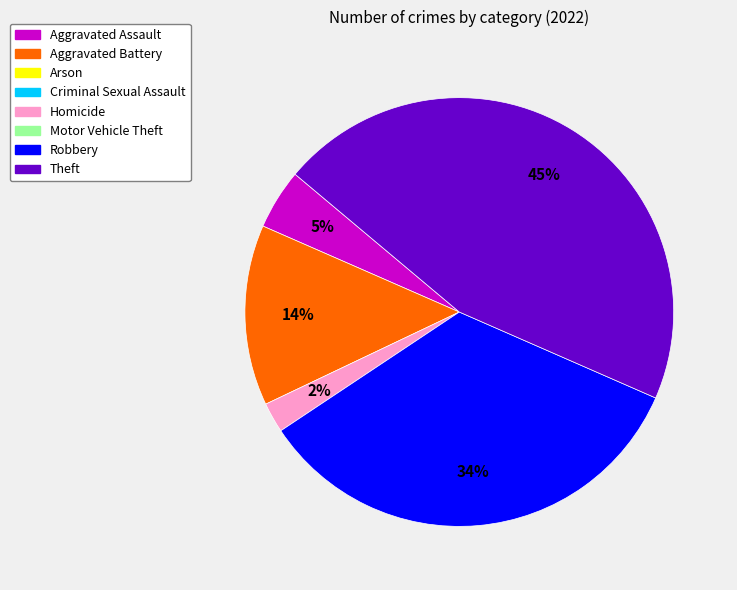

To the nearest percent, what is the difference between the largest and smallest slice percentages?

43%